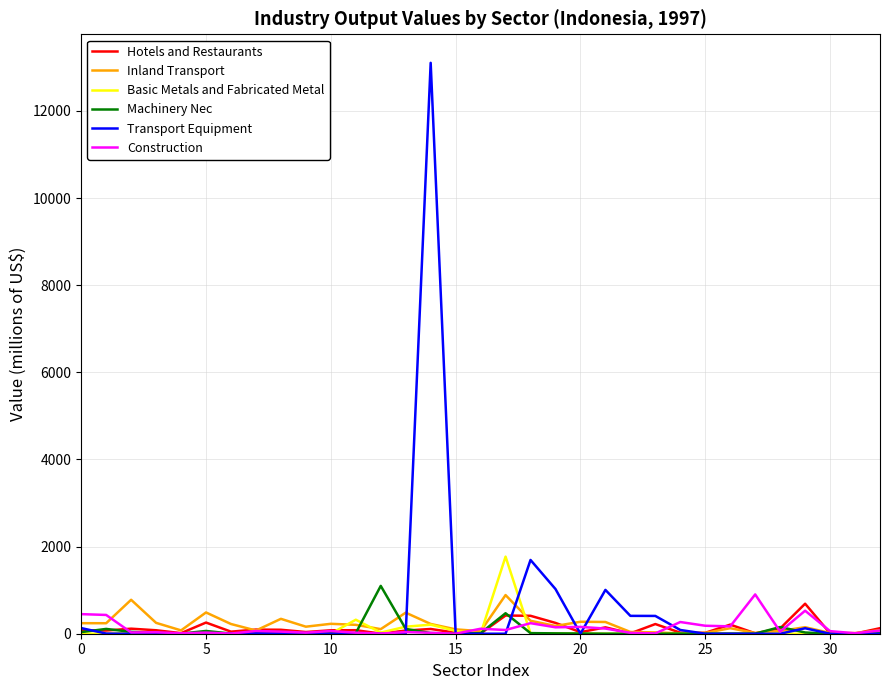

What is the maximum value shown in the chart?

13105.2